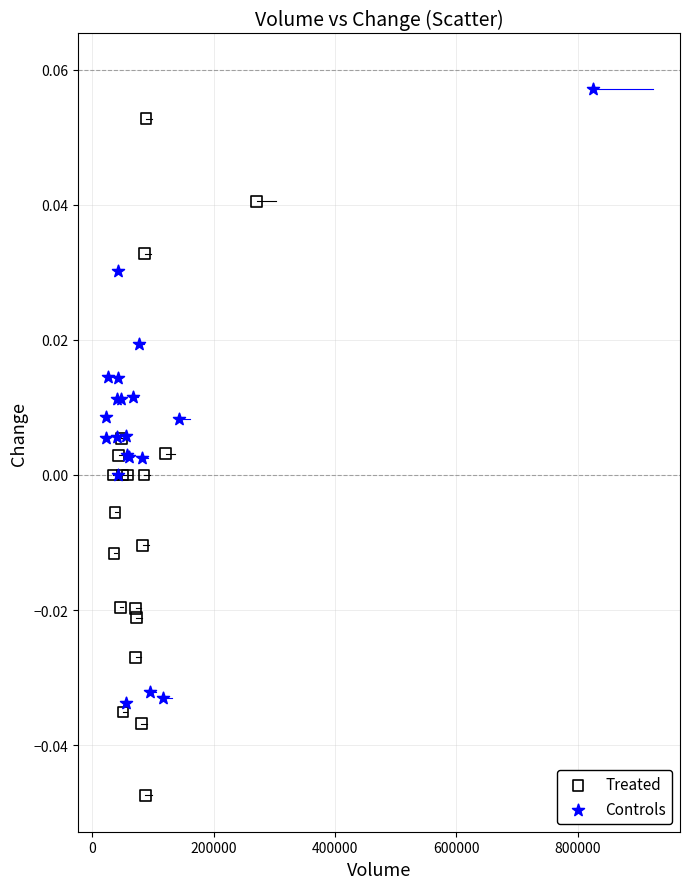

What are all the series names shown in the legend?

Treated, Controls